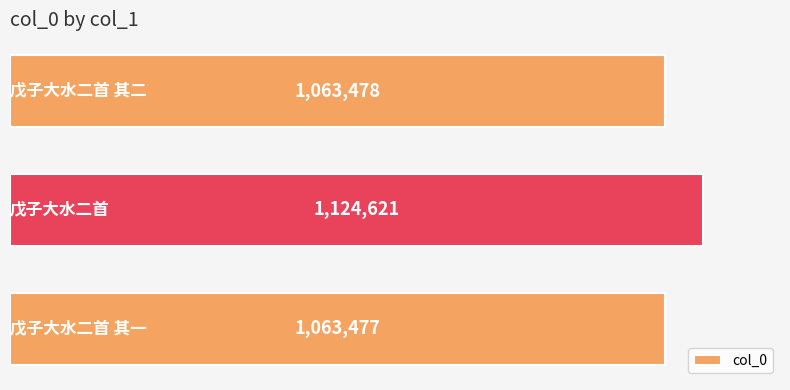

Does the chart contain any negative values?

No